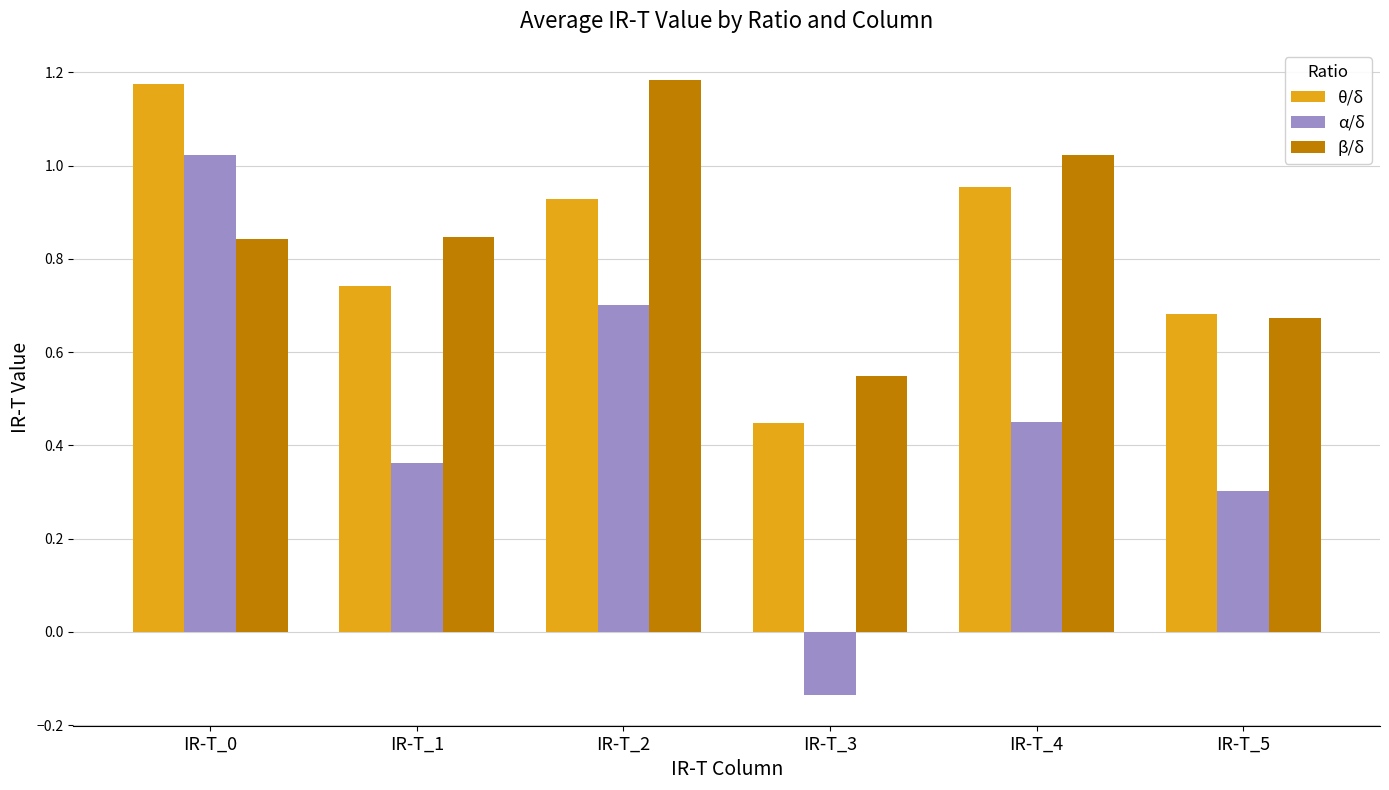

At IR-T_2, list the series in order from largest to smallest.

β/δ, θ/δ, α/δ